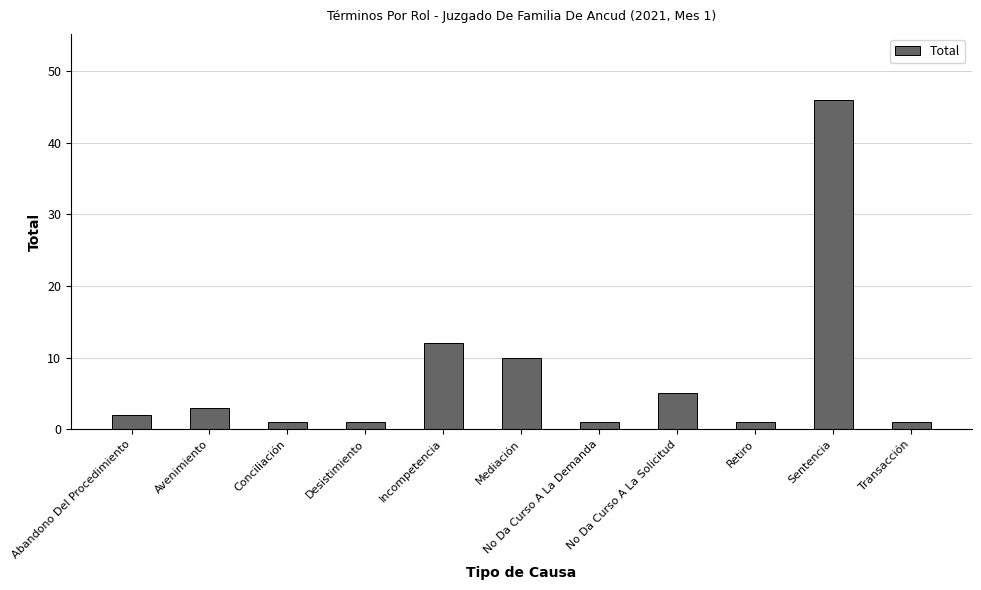

Is it true that the value at Avenimiento is 3?

True